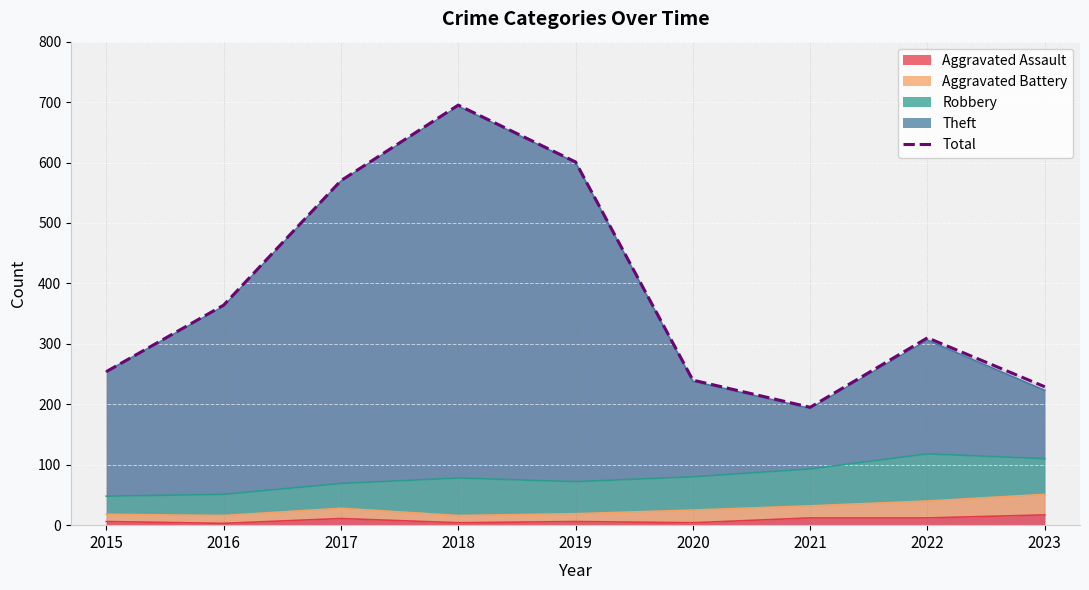

What is the greatest value displayed?

695